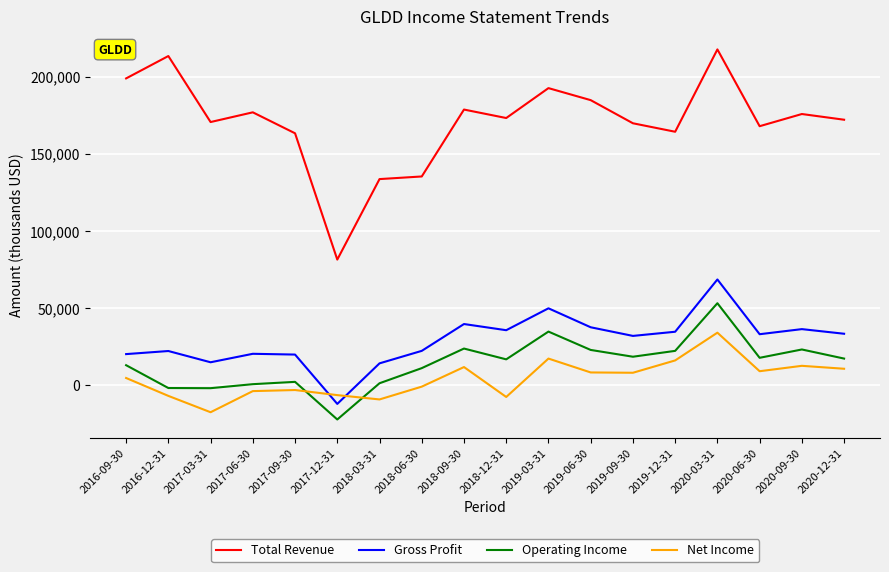

True or false: Total Revenue and Operating Income cross at least once.

False